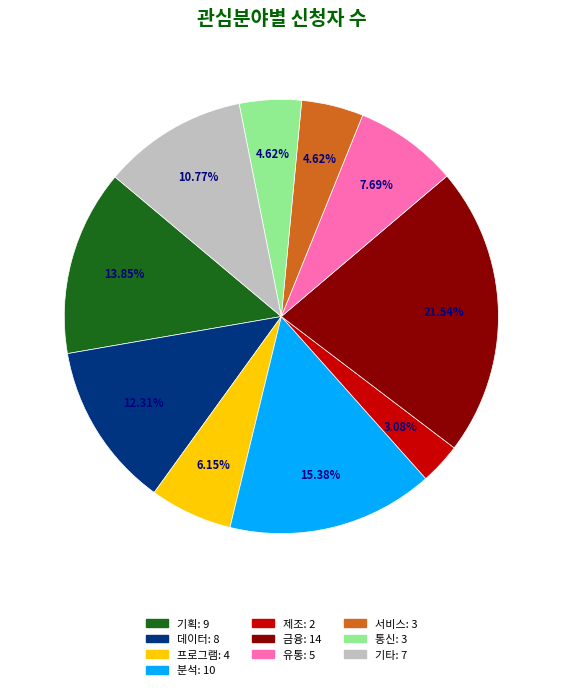

To the nearest percent, what portion does 제조 represent?

3%